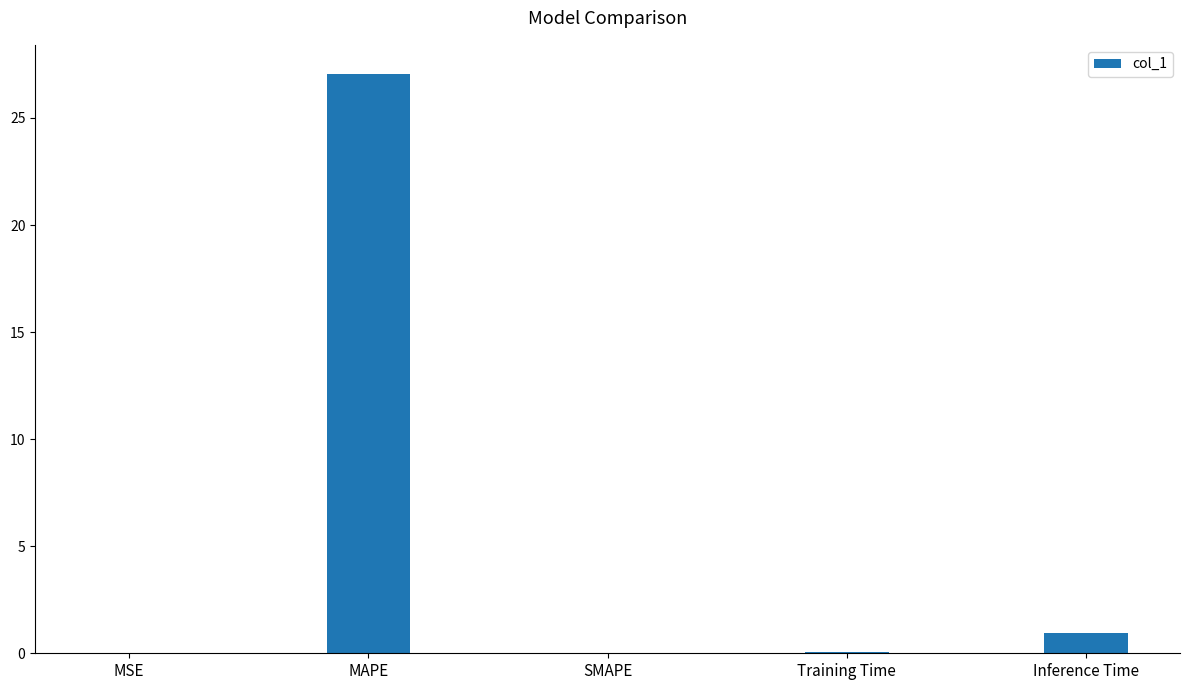

What is the maximum value shown in the chart?

27.1